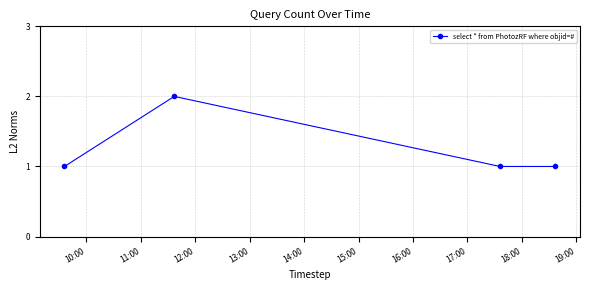

True or false: there are more than 0 points higher than both neighbors.

True